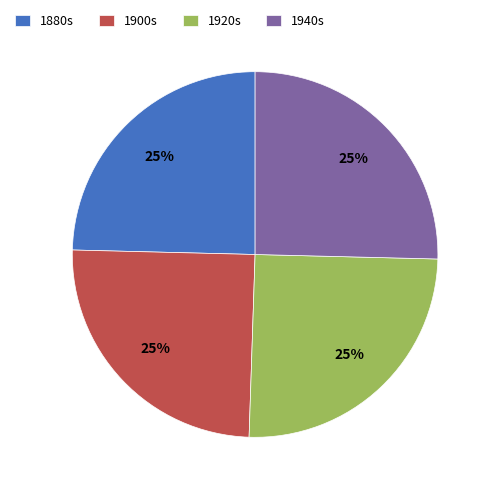

What percentage is the 1900s slice, to the nearest percent?

25%